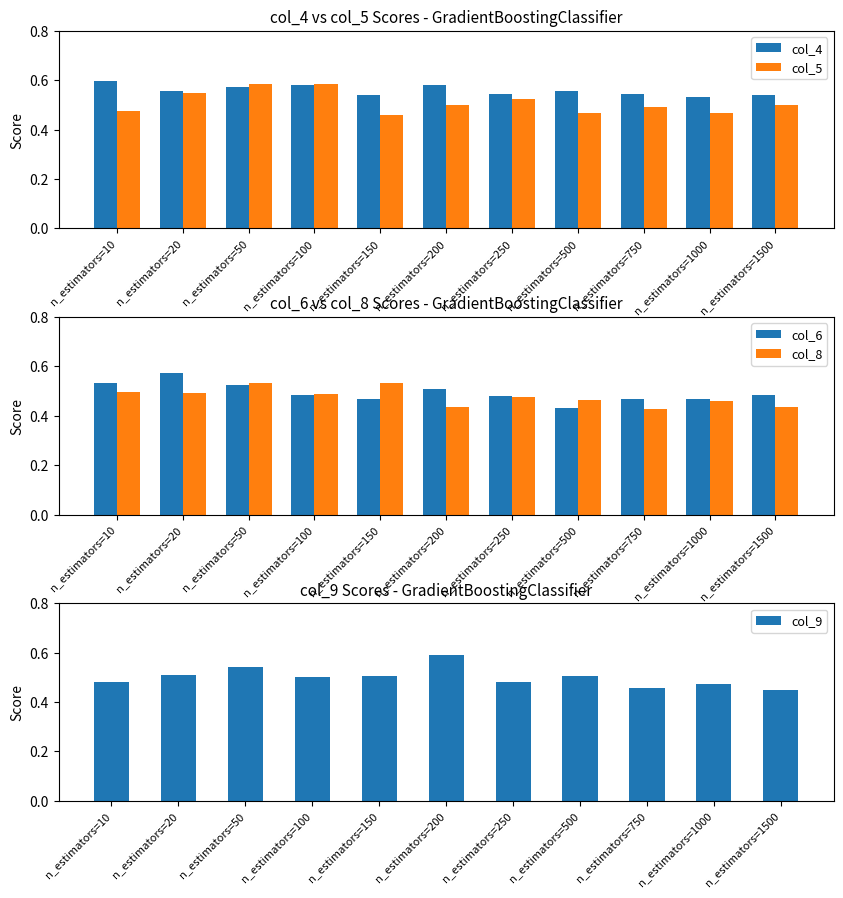

Reading right to left, what are all the values shown in this chart?

col_4: 0.5	0.5	0.5	0.6	0.5	0.6	0.5	0.6	0.6	0.6	0.6
col_5: 0.5	0.5	0.5	0.5	0.5	0.5	0.5	0.6	0.6	0.6	0.5
col_6: 0.5	0.5	0.5	0.4	0.5	0.5	0.5	0.5	0.5	0.6	0.5
col_8: 0.4	0.5	0.4	0.5	0.5	0.4	0.5	0.5	0.5	0.5	0.5
col_9: 0.4	0.5	0.5	0.5	0.5	0.6	0.5	0.5	0.5	0.5	0.5